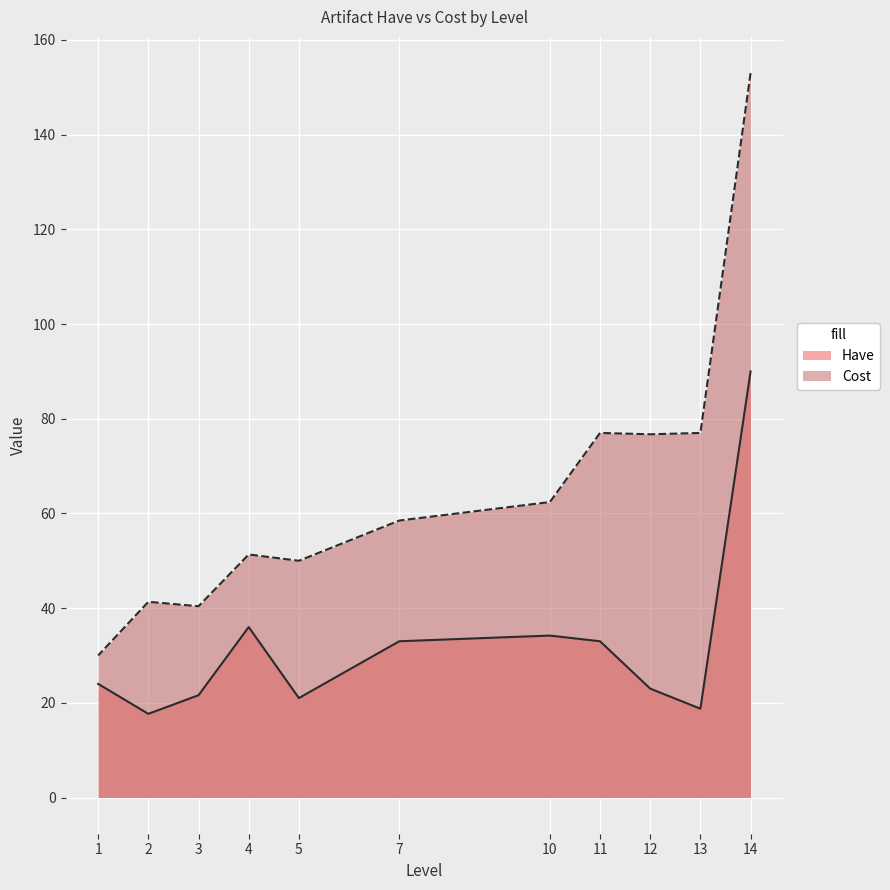

Between 8 and 33, which series saw the biggest shift?

Cost